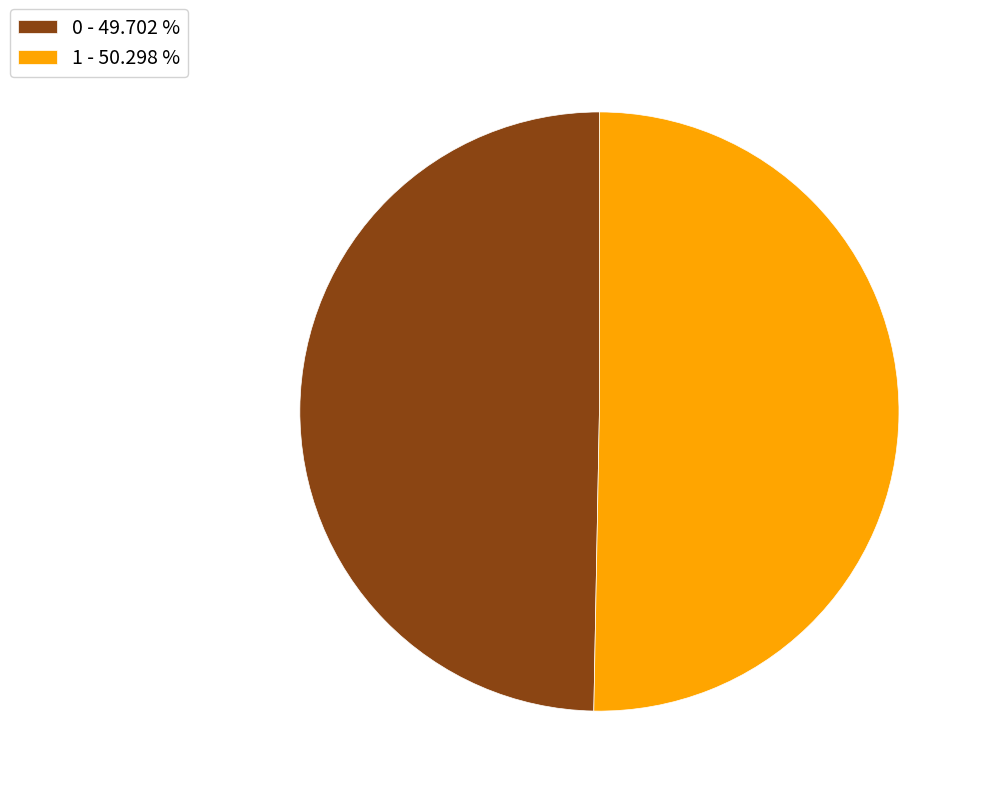

Rank the categories by value from highest to lowest.

1, 0